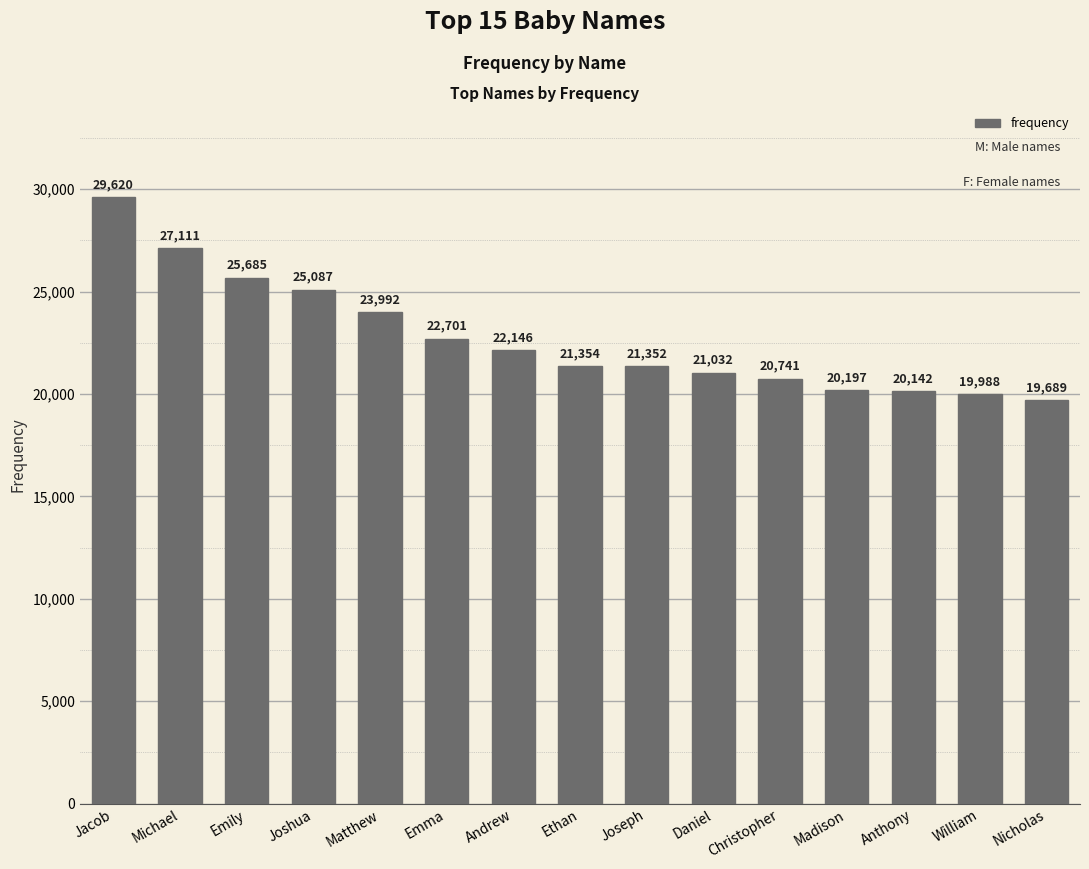

The value at Jacob is 39335. True or false?

False